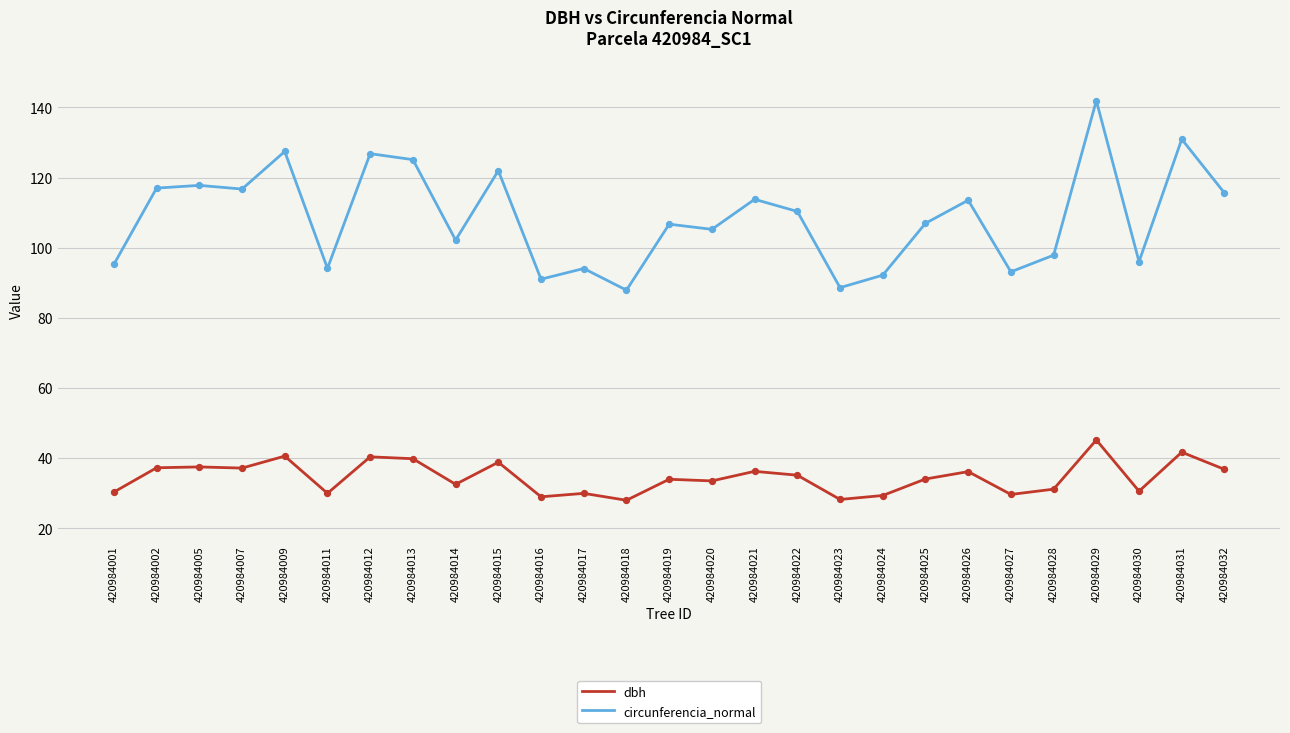

Which series has the largest range (max minus min)?

circunferencia_normal